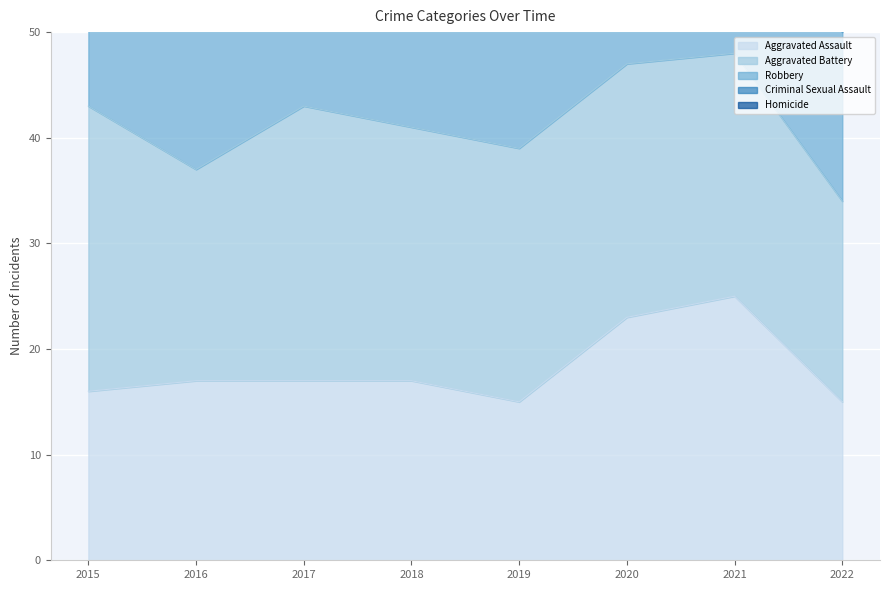

What is the value of the Aggravated Battery point at the 7th from the left?

23